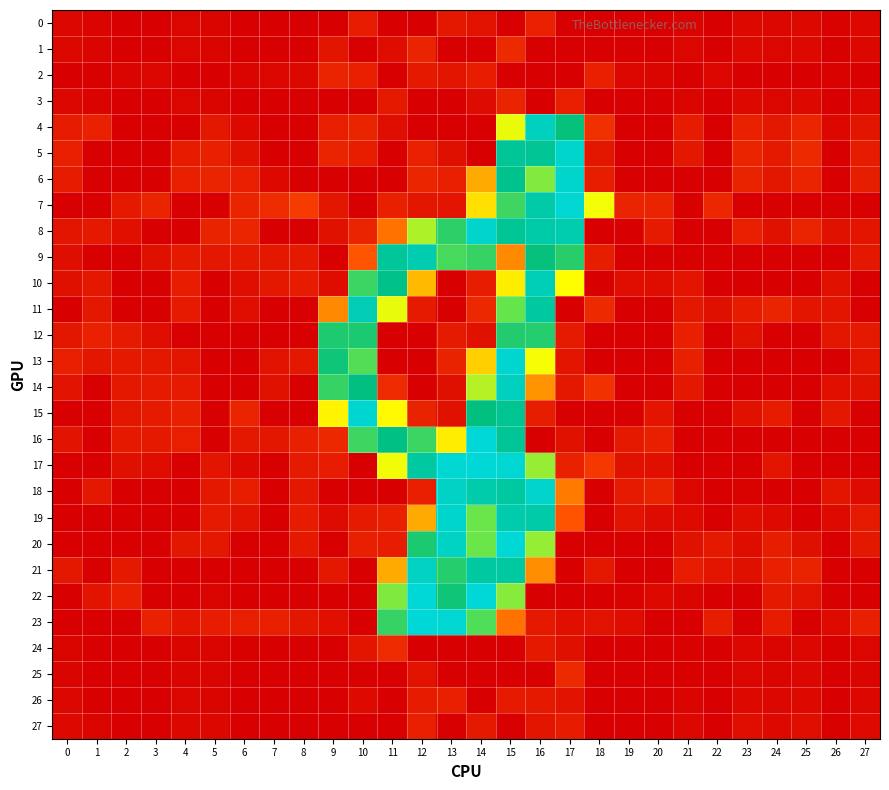

Reading left to right, list all the values displayed in this chart.

0: 0=0.1	1=0.1	2=0.0	3=0.0	4=0.1	5=0.1	6=0.0	7=0.0	8=0.0	9=0.0	10=0.4	11=0.0	12=0.0	13=0.4	14=0.3	15=0.0	16=0.5	17=0.0	18=0.0	19=0.0	20=0.0	21=0.1	22=0.0	23=0.2	24=0.1	25=0.2	26=0.0	27=0.1
1: 0=0.1	1=0.1	2=0.0	3=0.0	4=0.1	5=0.1	6=0.0	7=0.0	8=0.0	9=0.3	10=0.0	11=0.2	12=0.6	13=0.0	14=0.0	15=0.6	16=0.0	17=0.0	18=0.0	19=0.0	20=0.0	21=0.1	22=0.0	23=0.2	24=0.1	25=0.2	26=0.0	27=0.1
2: 0=0.0	1=0.0	2=0.1	3=0.1	4=0.0	5=0.0	6=0.1	7=0.1	8=0.1	9=0.5	10=0.5	11=0.0	12=0.4	13=0.3	14=0.4	15=0.0	16=0.0	17=0.0	18=0.5	19=0.1	20=0.1	21=0.0	22=0.1	23=0.0	24=0.0	25=0.0	26=0.0	27=0.0
3: 0=0.1	1=0.1	2=0.0	3=0.0	4=0.1	5=0.1	6=0.0	7=0.0	8=0.0	9=0.0	10=0.0	11=0.4	12=0.0	13=0.0	14=0.2	15=0.6	16=0.0	17=0.5	18=0.0	19=0.0	20=0.0	21=0.1	22=0.0	23=0.2	24=0.1	25=0.2	26=0.0	27=0.1
4: 0=0.4	1=0.5	2=0.0	3=0.0	4=0.0	5=0.4	6=0.1	7=0.0	8=0.0	9=0.5	10=0.6	11=0.2	12=0.0	13=0.0	14=0.0	15=3.6	16=6.6	17=5.7	18=0.7	19=0.0	20=0.0	21=0.4	22=0.0	23=0.5	24=0.4	25=0.6	26=0.1	27=0.3
5: 0=0.5	1=0.0	2=0.0	3=0.0	4=0.4	5=0.5	6=0.3	7=0.0	8=0.0	9=0.5	10=0.5	11=0.0	12=0.5	13=0.3	14=0.0	15=6.1	16=6.1	17=6.8	18=0.3	19=0.0	20=0.0	21=0.4	22=0.0	23=0.6	24=0.4	25=0.6	26=0.0	27=0.4
6: 0=0.4	1=0.0	2=0.0	3=0.0	4=0.5	5=0.5	6=0.5	7=0.2	8=0.0	9=0.0	10=0.0	11=0.0	12=0.6	13=0.5	14=2.5	15=6.0	16=4.4	17=6.8	18=0.4	19=0.0	20=0.0	21=0.0	22=0.0	23=0.5	24=0.3	25=0.6	26=0.0	27=0.5
7: 0=0.0	1=0.0	2=0.4	3=0.6	4=0.0	5=0.0	6=0.6	7=0.7	8=0.9	9=0.3	10=0.0	11=0.5	12=0.3	13=0.3	14=3.1	15=5.1	16=6.3	17=6.9	18=3.6	19=0.5	20=0.6	21=0.0	22=0.6	23=0.0	24=0.0	25=0.0	26=0.0	27=0.0
8: 0=0.3	1=0.4	2=0.2	3=0.0	4=0.0	5=0.5	6=0.6	7=0.0	8=0.0	9=0.3	10=0.5	11=1.7	12=4.1	13=5.3	14=6.8	15=6.1	16=6.3	17=6.4	18=0.0	19=0.0	20=0.4	21=0.0	22=0.0	23=0.5	24=0.3	25=0.6	26=0.3	27=0.3
9: 0=0.2	1=0.0	2=0.0	3=0.3	4=0.4	5=0.4	6=0.4	7=0.4	8=0.4	9=0.0	10=1.3	11=6.1	12=6.4	13=5.0	14=5.2	15=2.1	16=5.7	17=5.3	18=0.5	19=0.0	20=0.0	21=0.0	22=0.0	23=0.0	24=0.0	25=0.0	26=0.0	27=0.4
10: 0=0.3	1=0.4	2=0.0	3=0.0	4=0.4	5=0.0	6=0.2	7=0.4	8=0.4	9=0.2	10=5.1	11=5.9	12=2.7	13=0.0	14=0.4	15=3.3	16=6.5	17=3.5	18=0.0	19=0.2	20=0.2	21=0.3	22=0.0	23=0.0	24=0.0	25=0.0	26=0.3	27=0.0
11: 0=0.0	1=0.4	2=0.0	3=0.0	4=0.4	5=0.0	6=0.2	7=0.0	8=0.0	9=2.1	10=6.5	11=3.6	12=0.4	13=0.0	14=0.6	15=4.6	16=6.2	17=0.0	18=0.6	19=0.0	20=0.0	21=0.4	22=0.3	23=0.4	24=0.5	25=0.3	26=0.3	27=0.0
12: 0=0.4	1=0.5	2=0.4	3=0.2	4=0.0	5=0.0	6=0.0	7=0.0	8=0.0	9=5.4	10=5.5	11=0.0	12=0.0	13=0.4	14=0.3	15=5.4	16=5.4	17=0.4	18=0.0	19=0.0	20=0.0	21=0.5	22=0.0	23=0.3	24=0.0	25=0.0	26=0.3	27=0.4
13: 0=0.5	1=0.3	2=0.4	3=0.4	4=0.3	5=0.0	6=0.0	7=0.3	8=0.4	9=5.6	10=4.9	11=0.0	12=0.0	13=0.5	14=2.9	15=6.8	16=3.5	17=0.3	18=0.0	19=0.0	20=0.0	21=0.5	22=0.0	23=0.0	24=0.0	25=0.0	26=0.0	27=0.3
14: 0=0.3	1=0.0	2=0.4	3=0.4	4=0.4	5=0.0	6=0.0	7=0.3	8=0.0	9=5.2	10=5.8	11=0.6	12=0.0	13=0.3	14=4.0	15=6.6	16=2.2	17=0.4	18=0.8	19=0.0	20=0.0	21=0.4	22=0.0	23=0.0	24=0.0	25=0.0	26=0.2	27=0.3
15: 0=0.0	1=0.0	2=0.3	3=0.4	4=0.5	5=0.0	6=0.5	7=0.0	8=0.0	9=3.4	10=6.8	11=3.4	12=0.5	13=0.3	14=5.8	15=6.0	16=0.5	17=0.0	18=0.0	19=0.0	20=0.3	21=0.0	22=0.0	23=0.3	24=0.4	25=0.0	26=0.4	27=0.0
16: 0=0.3	1=0.0	2=0.4	3=0.4	4=0.5	5=0.0	6=0.4	7=0.3	8=0.5	9=0.6	10=5.1	11=5.9	12=5.1	13=3.3	14=6.9	15=6.1	16=0.0	17=0.3	18=0.0	19=0.4	20=0.5	21=0.0	22=0.0	23=0.0	24=0.0	25=0.0	26=0.0	27=0.0
17: 0=0.0	1=0.0	2=0.3	3=0.2	4=0.0	5=0.3	6=0.2	7=0.0	8=0.4	9=0.4	10=0.0	11=3.6	12=6.2	13=6.9	14=7.0	15=6.9	16=4.3	17=0.5	18=0.9	19=0.3	20=0.2	21=0.0	22=0.0	23=0.0	24=0.3	25=0.0	26=0.0	27=0.0
18: 0=0.0	1=0.4	2=0.0	3=0.0	4=0.0	5=0.4	6=0.5	7=0.0	8=0.4	9=0.0	10=0.0	11=0.0	12=0.5	13=6.7	14=6.4	15=6.2	16=6.8	17=1.9	18=0.0	19=0.4	20=0.5	21=0.1	22=0.0	23=0.0	24=0.0	25=0.0	26=0.3	27=0.2
19: 0=0.0	1=0.0	2=0.0	3=0.0	4=0.0	5=0.4	6=0.3	7=0.0	8=0.4	9=0.2	10=0.4	11=0.5	12=2.5	13=6.8	14=4.6	15=6.4	16=6.3	17=1.3	18=0.0	19=0.3	20=0.2	21=0.2	22=0.0	23=0.2	24=0.2	25=0.0	26=0.2	27=0.4
20: 0=0.0	1=0.0	2=0.0	3=0.0	4=0.3	5=0.4	6=0.0	7=0.0	8=0.4	9=0.0	10=0.5	11=0.4	12=5.5	13=6.7	14=4.6	15=6.9	16=4.3	17=0.0	18=0.0	19=0.0	20=0.0	21=0.3	22=0.4	23=0.2	24=0.5	25=0.3	26=0.0	27=0.4
21: 0=0.4	1=0.0	2=0.4	3=0.0	4=0.0	5=0.0	6=0.0	7=0.0	8=0.0	9=0.4	10=0.0	11=2.5	12=6.7	13=5.4	14=6.2	15=6.2	16=2.1	17=0.0	18=0.4	19=0.0	20=0.0	21=0.4	22=0.3	23=0.3	24=0.5	25=0.5	26=0.0	27=0.0
22: 0=0.0	1=0.3	2=0.5	3=0.0	4=0.0	5=0.1	6=0.0	7=0.0	8=0.0	9=0.0	10=0.0	11=4.4	12=6.9	13=5.6	14=6.9	15=4.4	16=0.0	17=0.0	18=0.0	19=0.0	20=0.2	21=0.1	22=0.0	23=0.0	24=0.4	25=0.3	26=0.0	27=0.0
23: 0=0.0	1=0.0	2=0.0	3=0.5	4=0.3	5=0.4	6=0.5	7=0.5	8=0.3	9=0.2	10=0.0	11=5.2	12=6.9	13=6.9	14=4.9	15=1.7	16=0.4	17=0.2	18=0.3	19=0.2	20=0.0	21=0.0	22=0.5	23=0.0	24=0.4	25=0.0	26=0.2	27=0.5
24: 0=0.1	1=0.0	2=0.0	3=0.0	4=0.1	5=0.1	6=0.0	7=0.0	8=0.0	9=0.0	10=0.3	11=0.6	12=0.0	13=0.0	14=0.0	15=0.0	16=0.4	17=0.3	18=0.0	19=0.0	20=0.0	21=0.0	22=0.0	23=0.1	24=0.1	25=0.1	26=0.0	27=0.1
25: 0=0.1	1=0.0	2=0.0	3=0.0	4=0.1	5=0.1	6=0.0	7=0.0	8=0.0	9=0.0	10=0.0	11=0.0	12=0.3	13=0.0	14=0.0	15=0.0	16=0.0	17=0.6	18=0.0	19=0.0	20=0.0	21=0.0	22=0.0	23=0.1	24=0.1	25=0.1	26=0.0	27=0.1
26: 0=0.1	1=0.0	2=0.0	3=0.0	4=0.1	5=0.1	6=0.0	7=0.0	8=0.0	9=0.0	10=0.2	11=0.0	12=0.4	13=0.5	14=0.0	15=0.4	16=0.4	17=0.3	18=0.0	19=0.0	20=0.0	21=0.1	22=0.0	23=0.2	24=0.1	25=0.2	26=0.0	27=0.1
27: 0=0.2	1=0.1	2=0.0	3=0.0	4=0.1	5=0.1	6=0.0	7=0.0	8=0.0	9=0.0	10=0.0	11=0.0	12=0.5	13=0.0	14=0.4	15=0.0	16=0.3	17=0.4	18=0.0	19=0.0	20=0.0	21=0.1	22=0.0	23=0.2	24=0.2	25=0.2	26=0.0	27=0.2